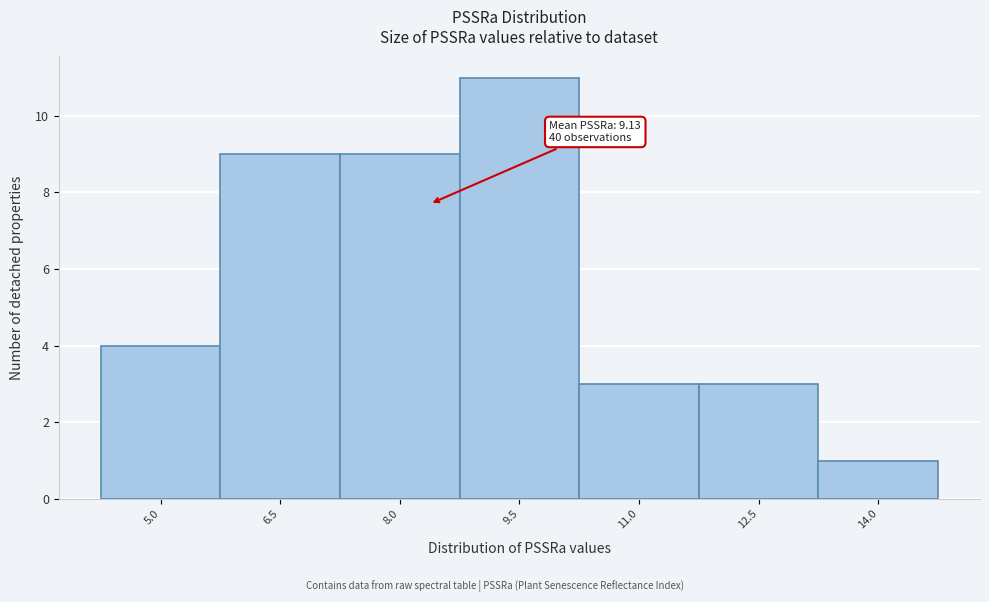

Reading left to right, transcribe all the data shown in this chart.

4	9	9	11	3	3	1